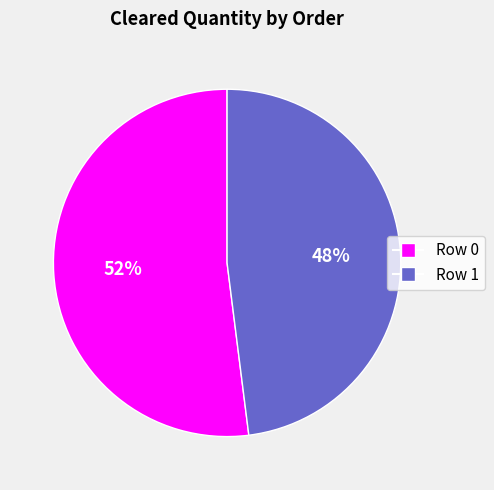

Which slice is the largest?

Row 0